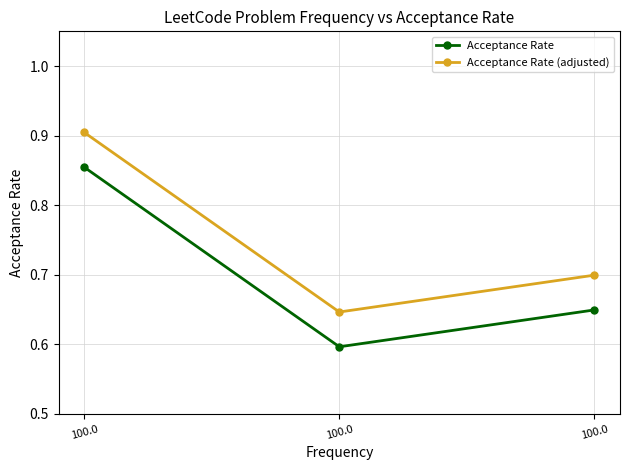

Where is Acceptance Rate (adjusted) nearest to the value 0?

100.0